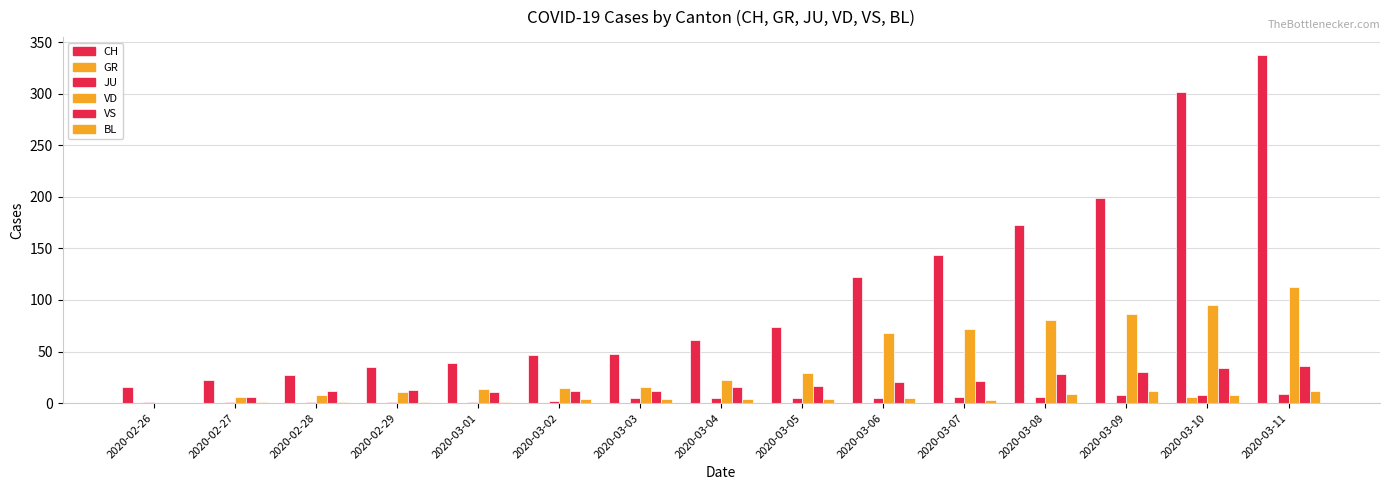

Reading left to right, extract all data points from this chart.

CH: 16	22	27	35	39	47	48	61	74	122	144	173	199	302	338
GR: 0	0	0	0	0	0	0	0	0	0	0	0	0	6	0
JU: 1	1	1	1	1	2	5	5	5	5	6	6	8	8	9
VD: 0	6	8	11	14	15	16	22	29	68	72	81	86	95	113
VS: 0	6	12	13	11	12	12	16	17	20	21	28	30	34	36
BL: 0	1	1	1	1	4	4	4	4	5	3	9	12	8	12